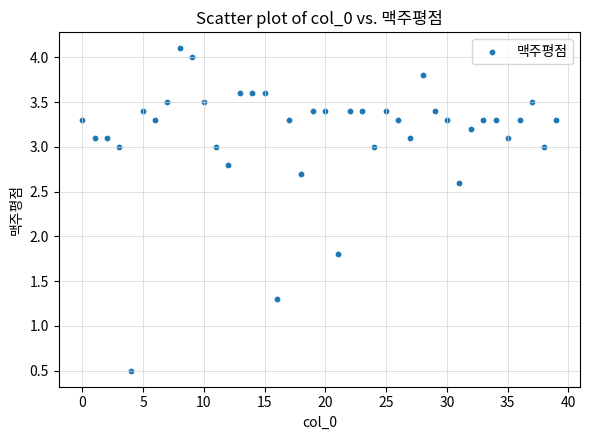

What is the range of Y values (max minus min)?

3.6